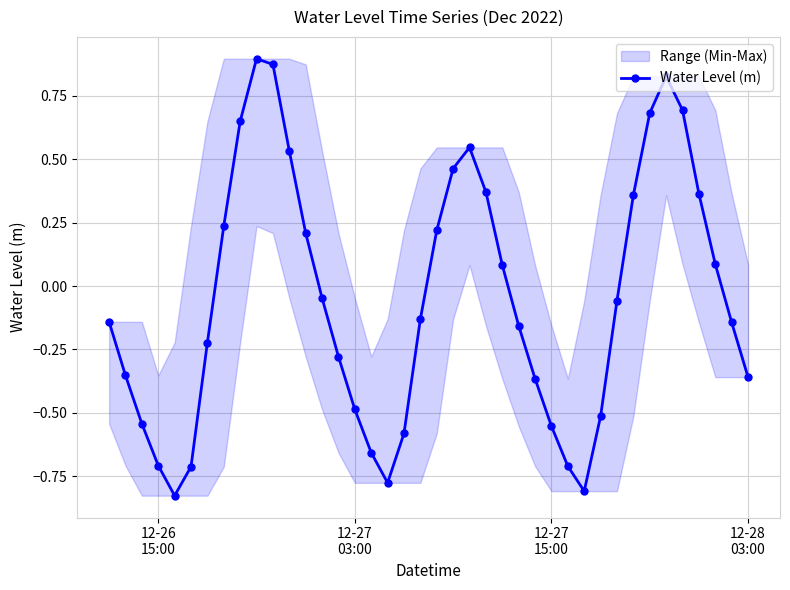

How many interior local valleys does the Water Level (m) series have?

3